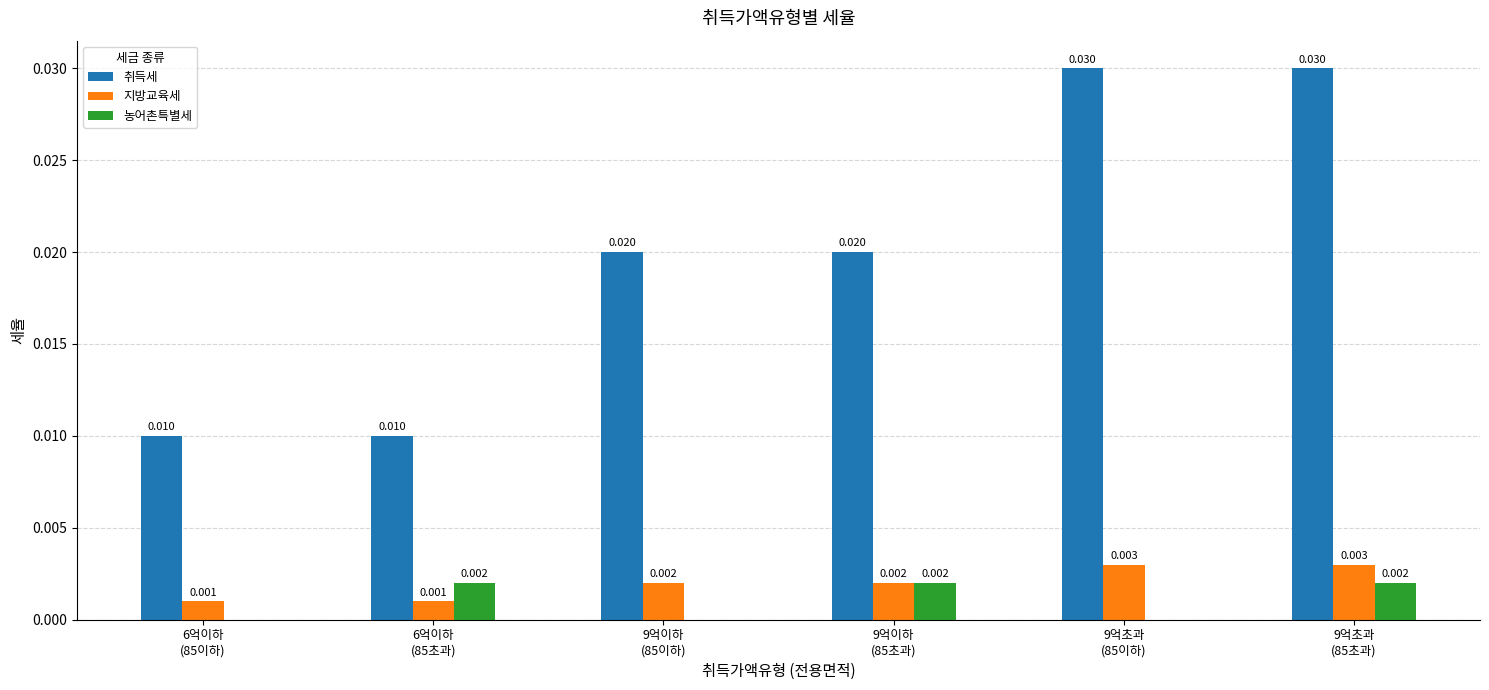

What are all the series names shown in the legend?

취득세, 지방교육세, 농어촌특별세